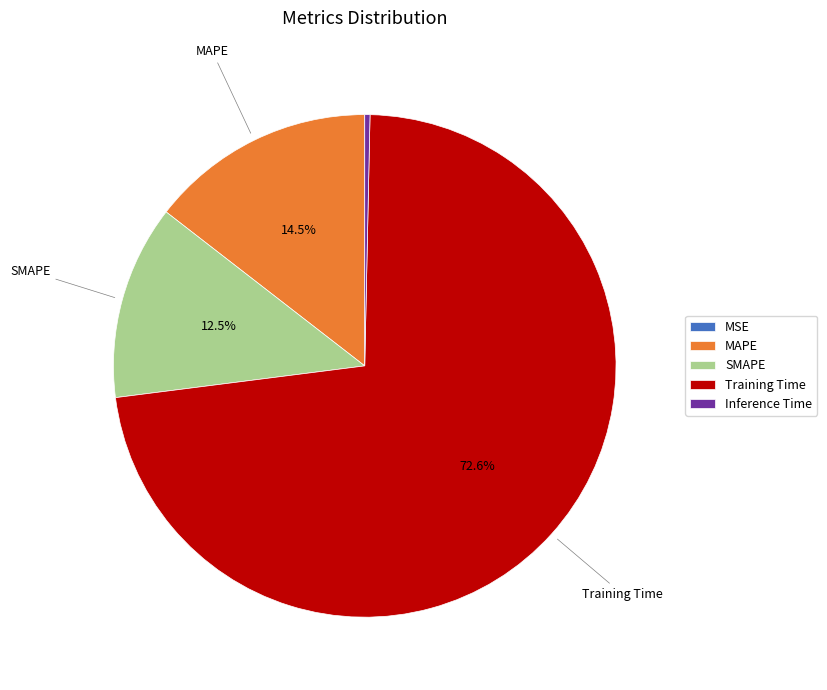

What percentage do SMAPE and MAPE together represent?

27.0%